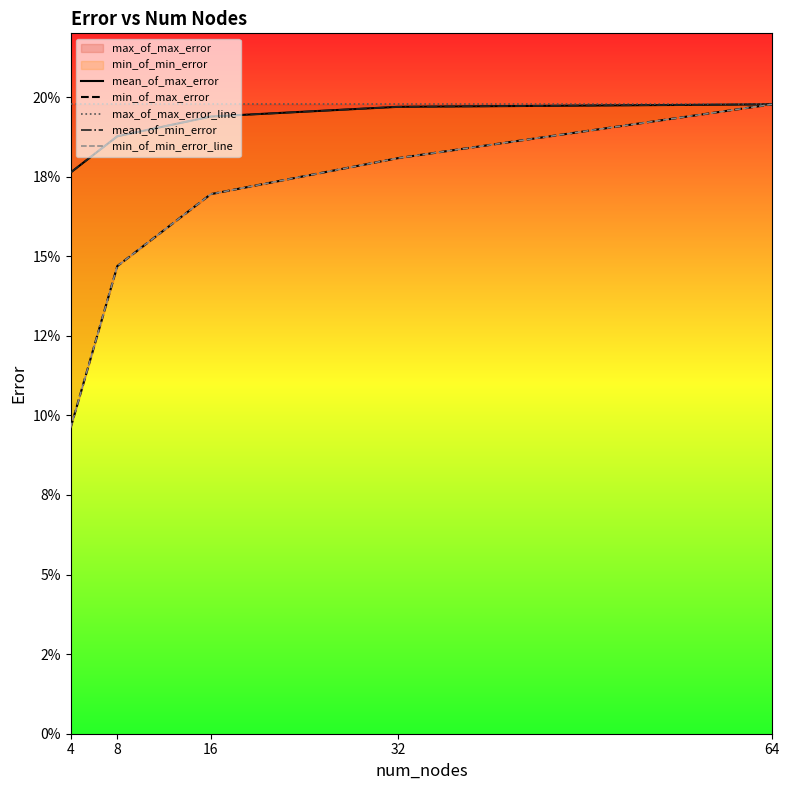

Which series changed the most between 16 and 32?

min_of_max_error